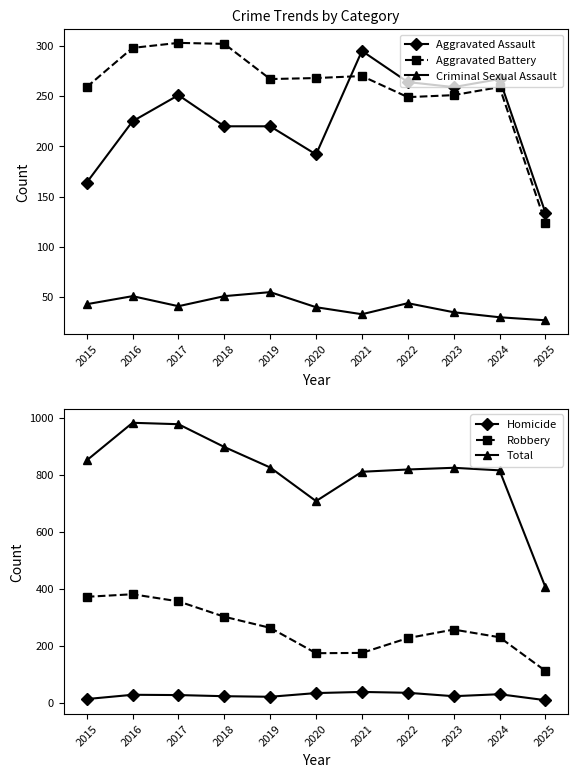

How many lines are shown in the chart?

6